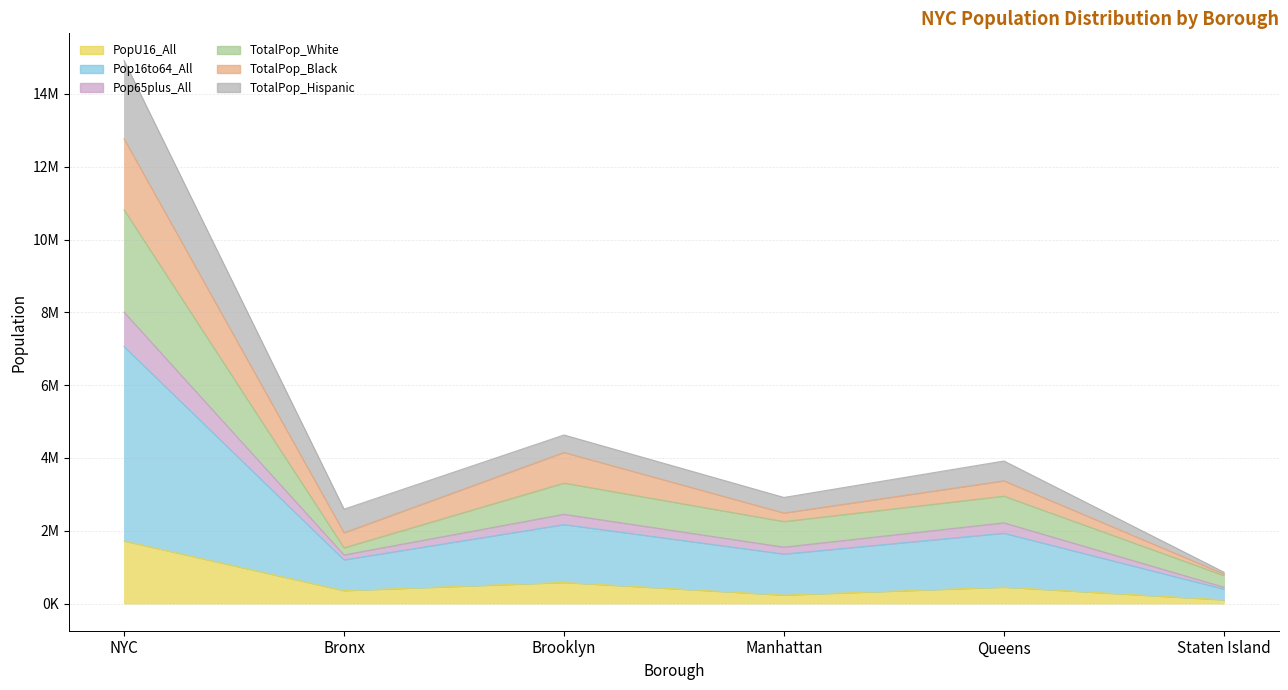

What is the maximum value for PopU16_All?

1719478